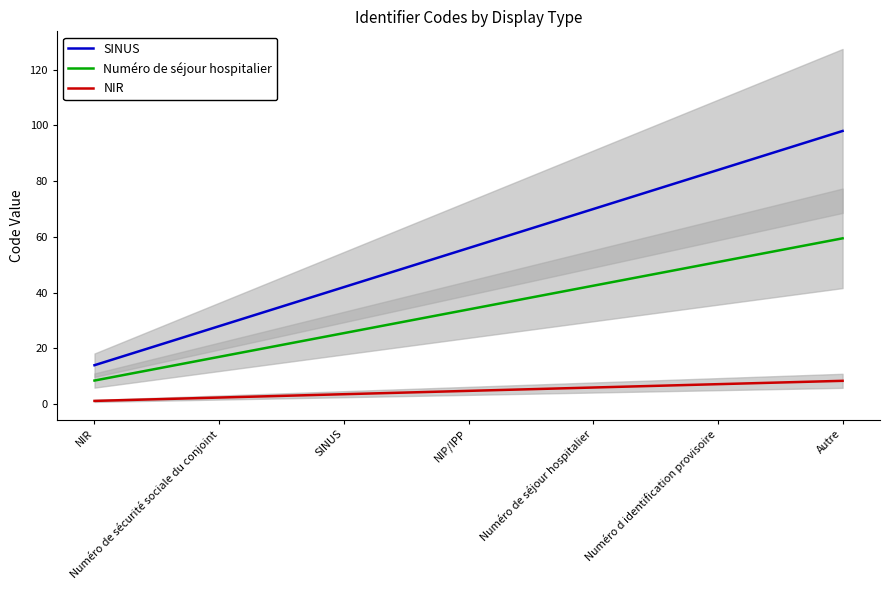

True or false: Numéro de séjour hospitalier and NIR intersect in this chart.

False